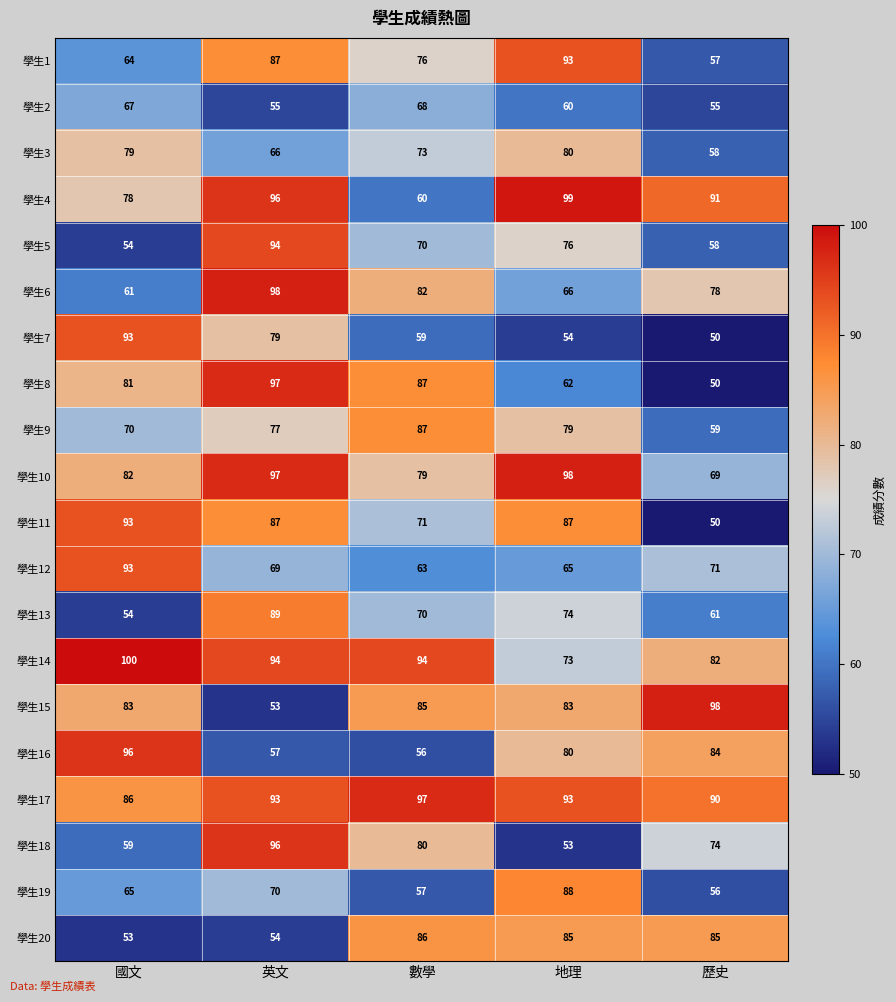

What is the minimum value shown in the chart?

50